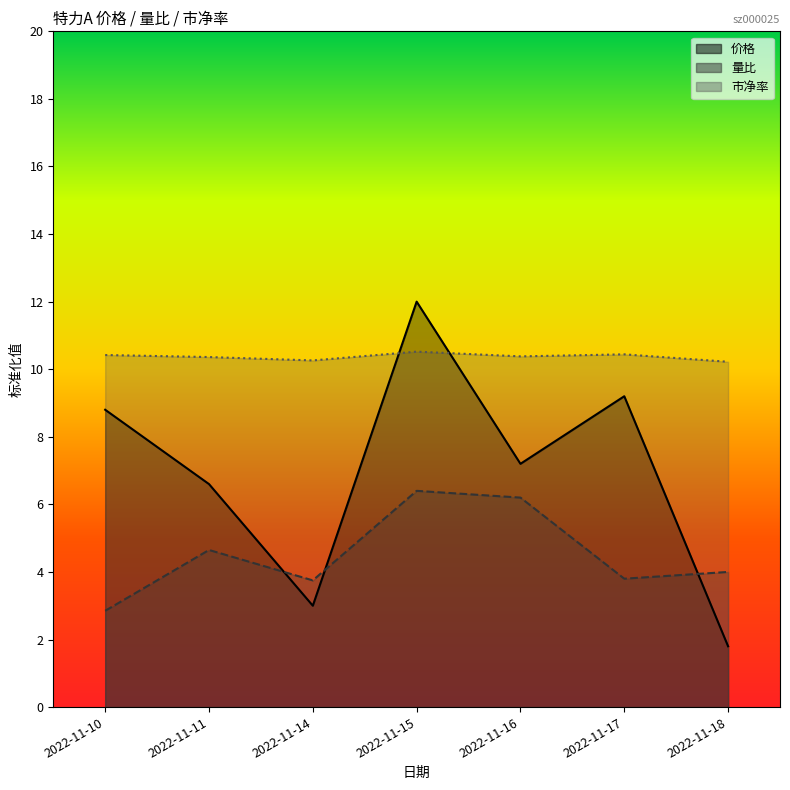

Which series changed the most between 2022-11-10 and 2022-11-14?

价格